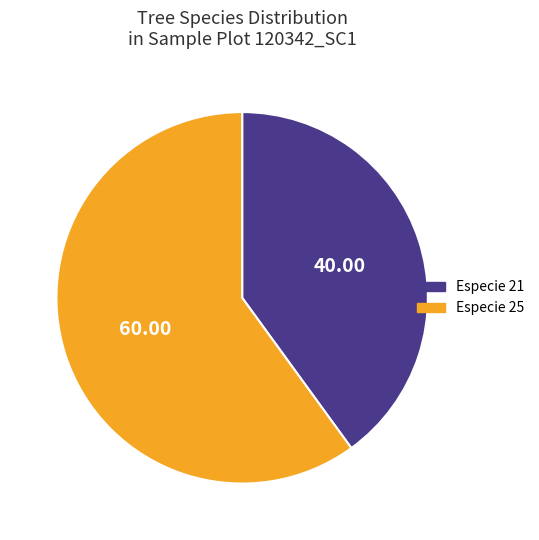

Count the number of slices in the pie.

2